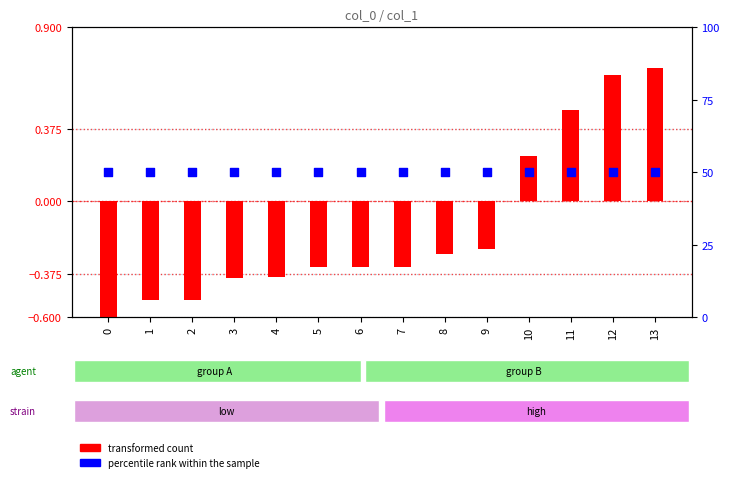

Which series has the widest spread of Y values?

transformed count